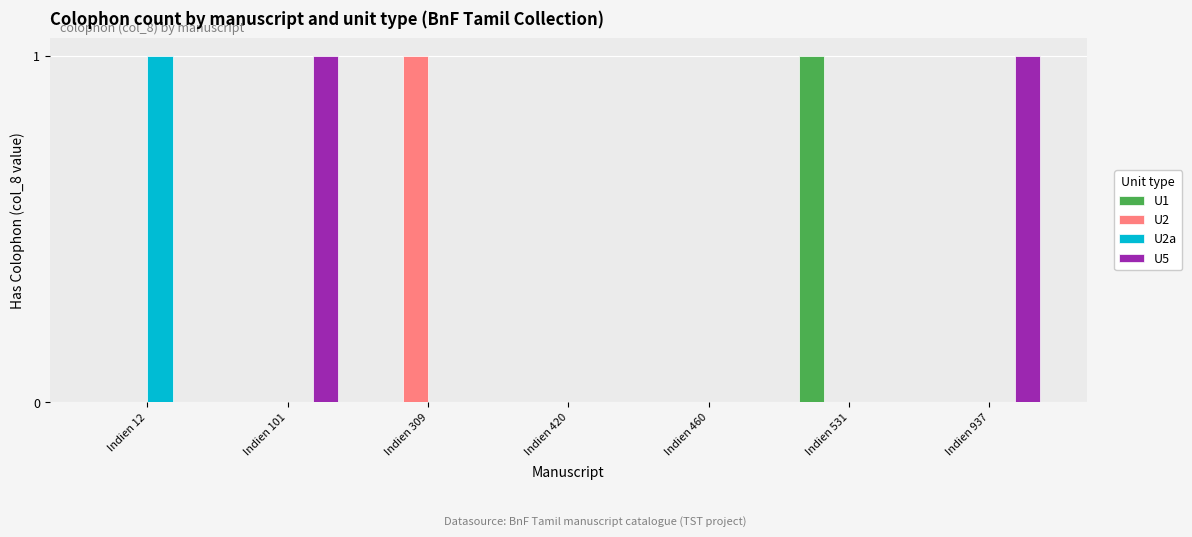

Which series changed the most between Indien 101 and Indien 460?

U5